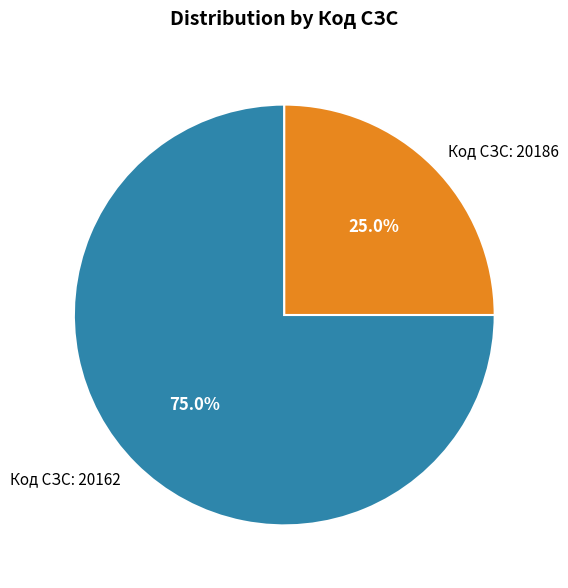

Which has a higher value, Код СЗС: 20162 or Код СЗС: 20186?

Код СЗС: 20162